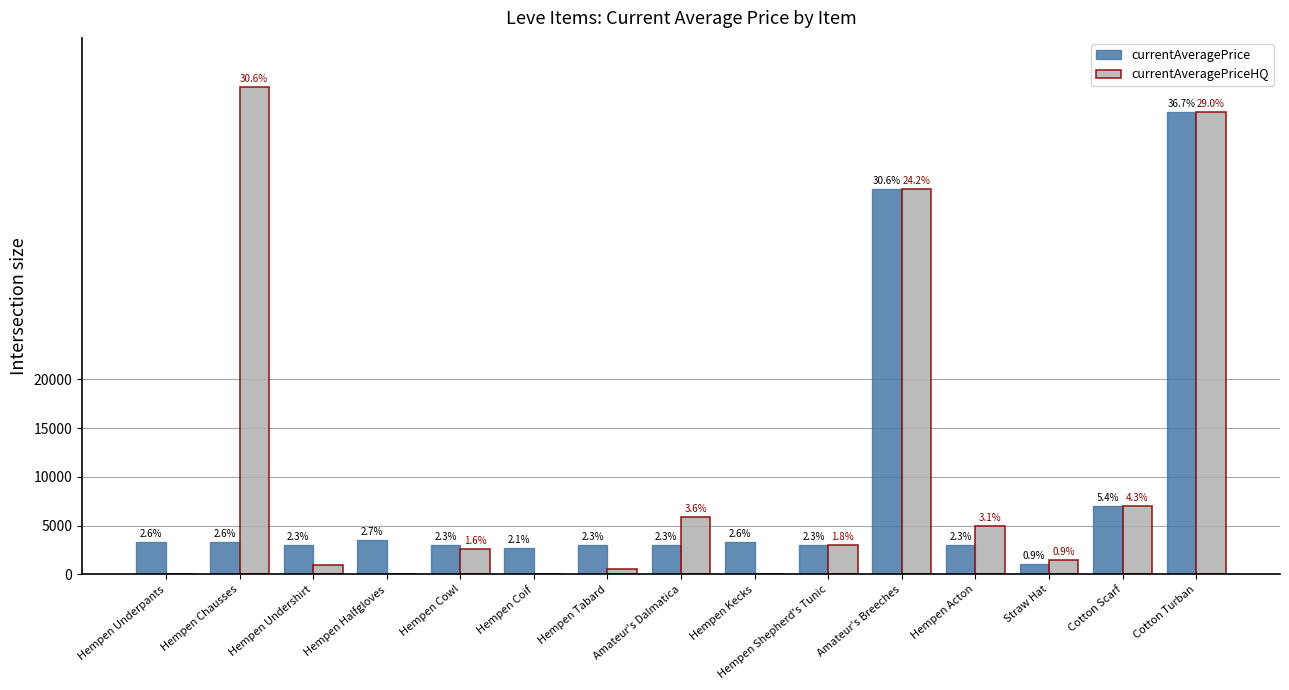

What is the difference between the currentAveragePriceHQ values at Amateur's Breeches and Hempen Cowl?

36903